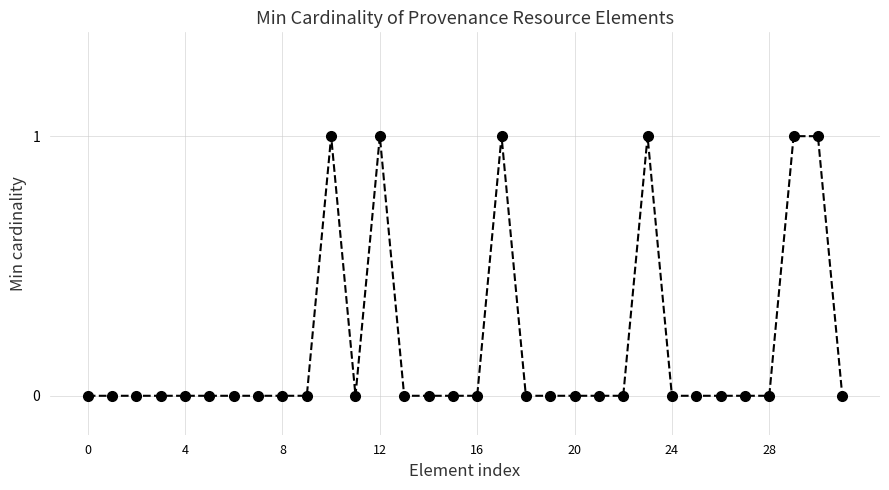

What is the difference between the maximum and minimum values?

1